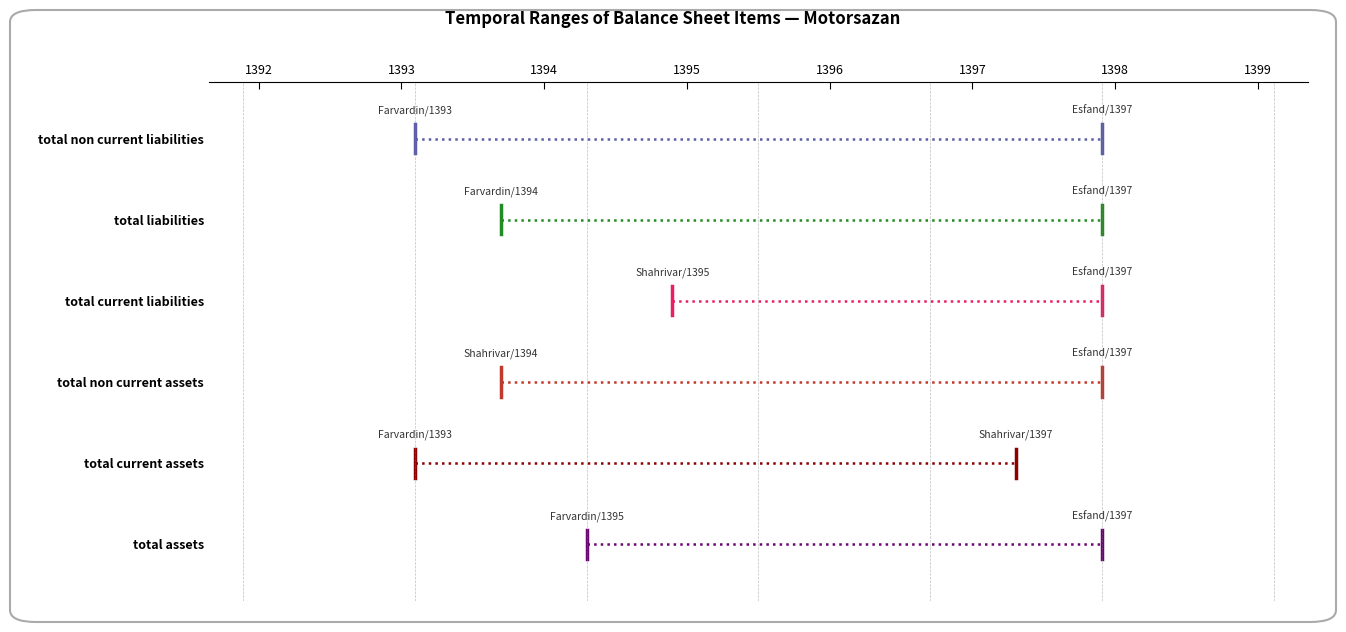

At which label is total liabilities closest to 1?

1392